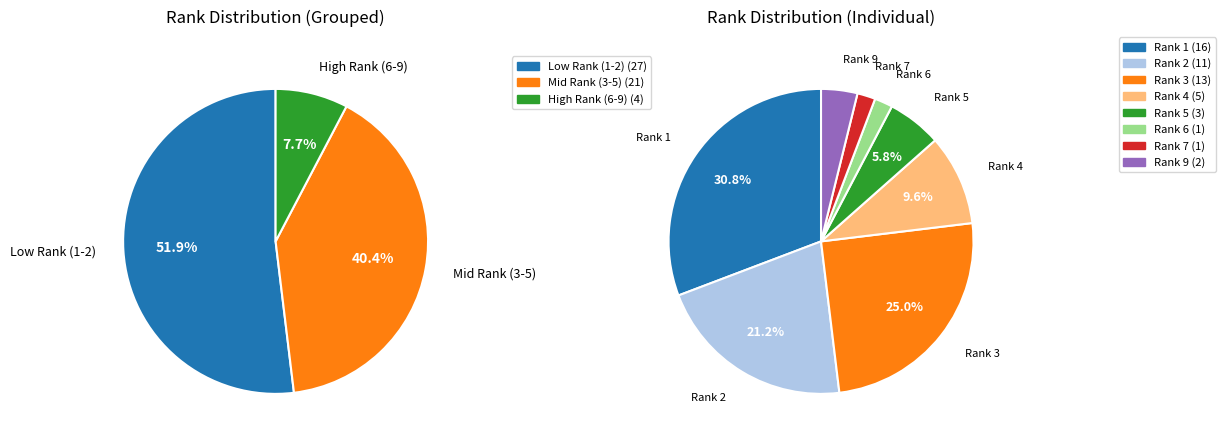

Is there a majority slice in this chart?

No